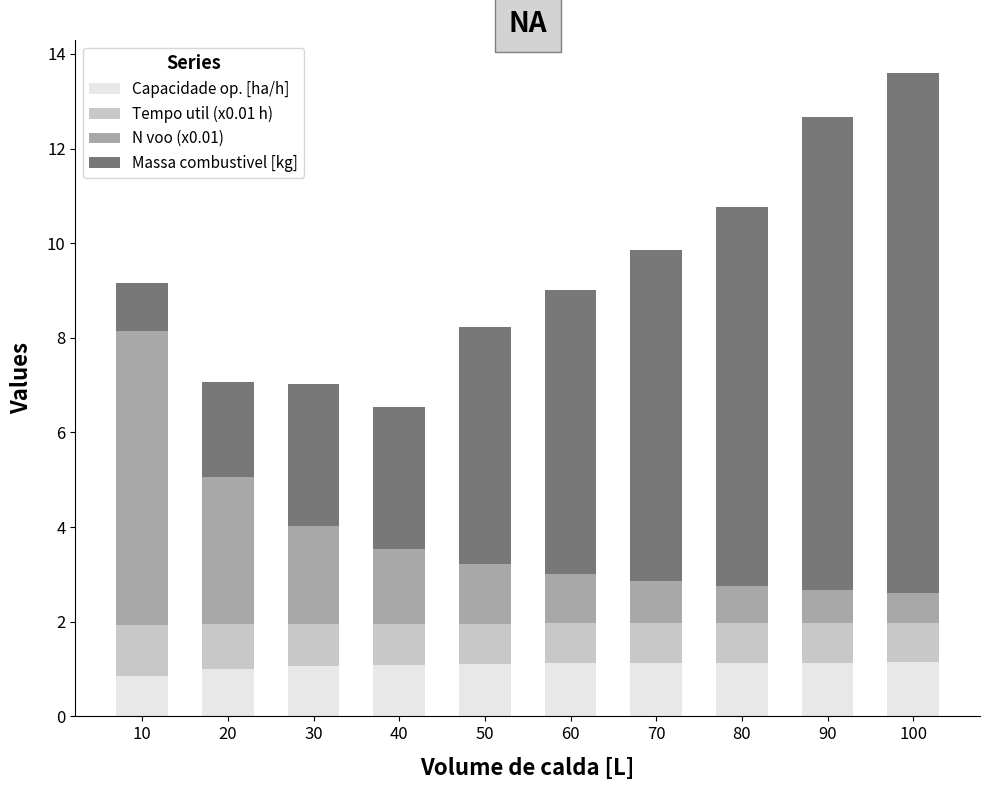

Is it true that Capacidade op. [ha/h] equals 1.1 at 50?

True